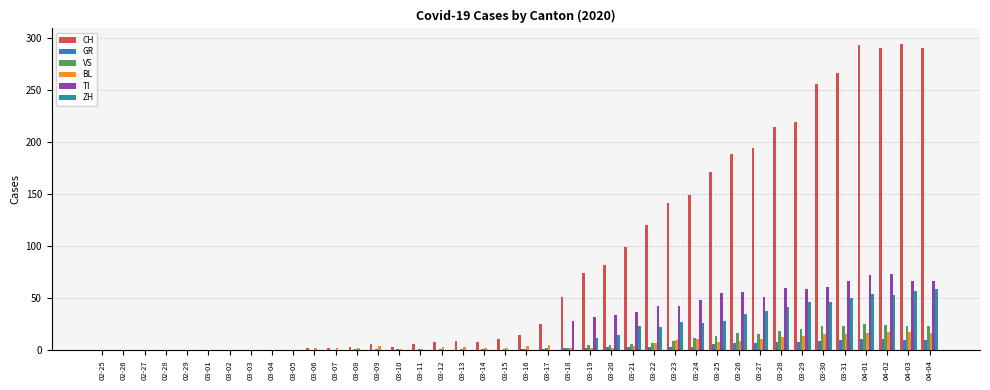

Which series has the largest total across all categories?

CH